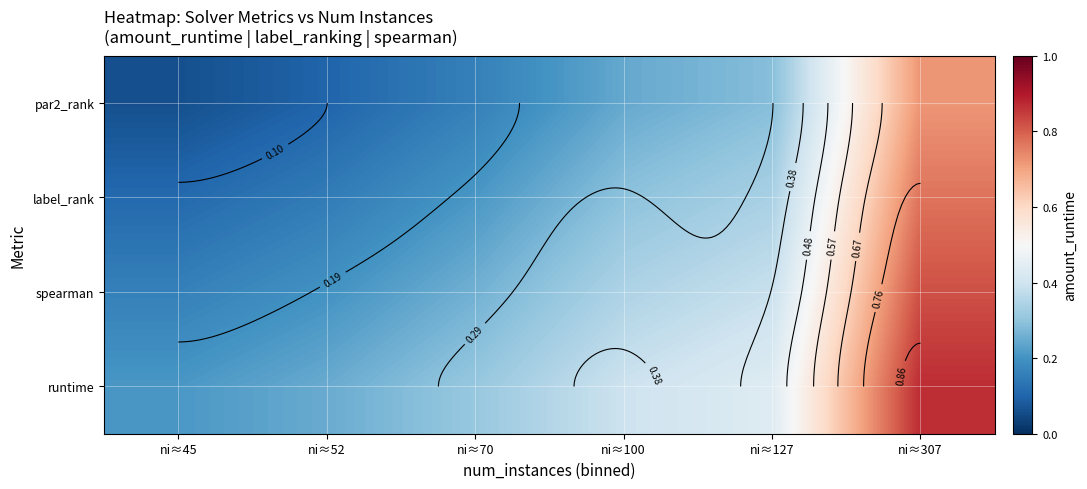

What is the lowest value of the label_rank series?

0.1